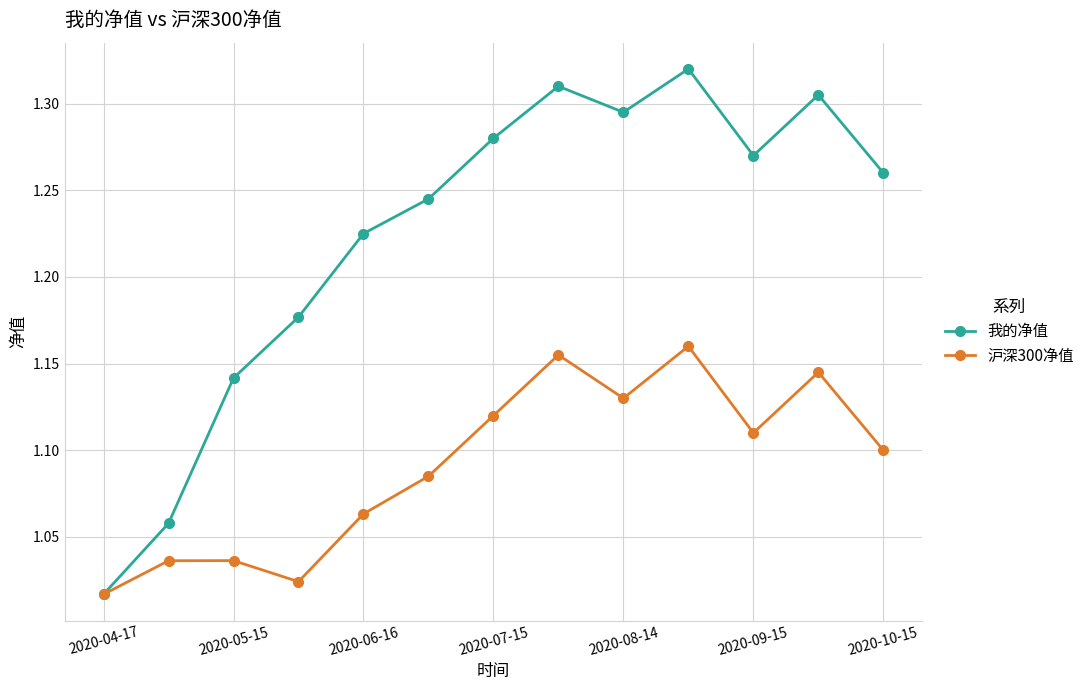

At how many categories does at least one series exceed 1?

13